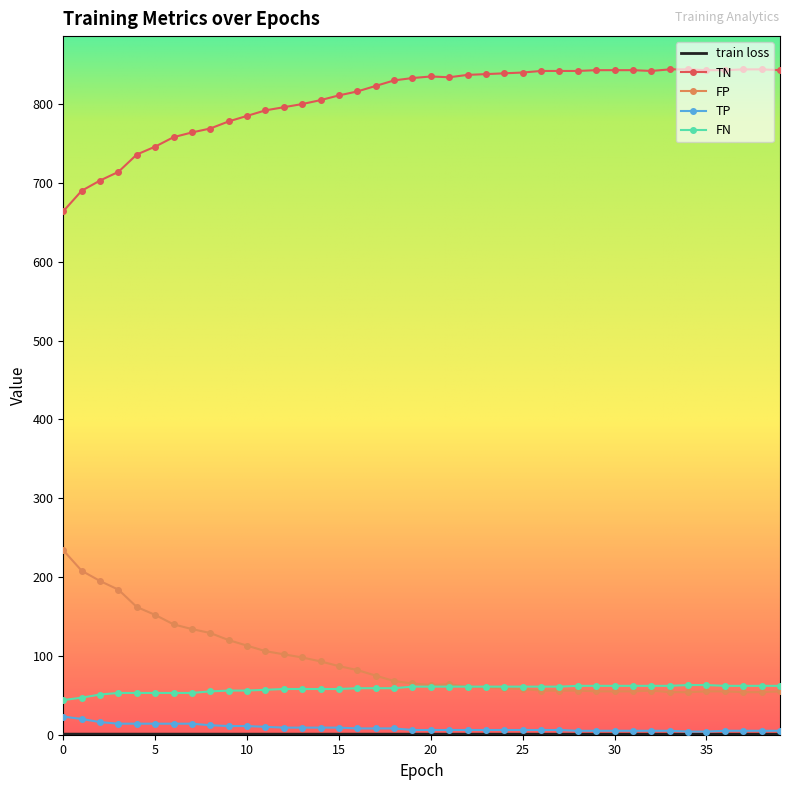

True or false: TN and FP cross at least once.

False